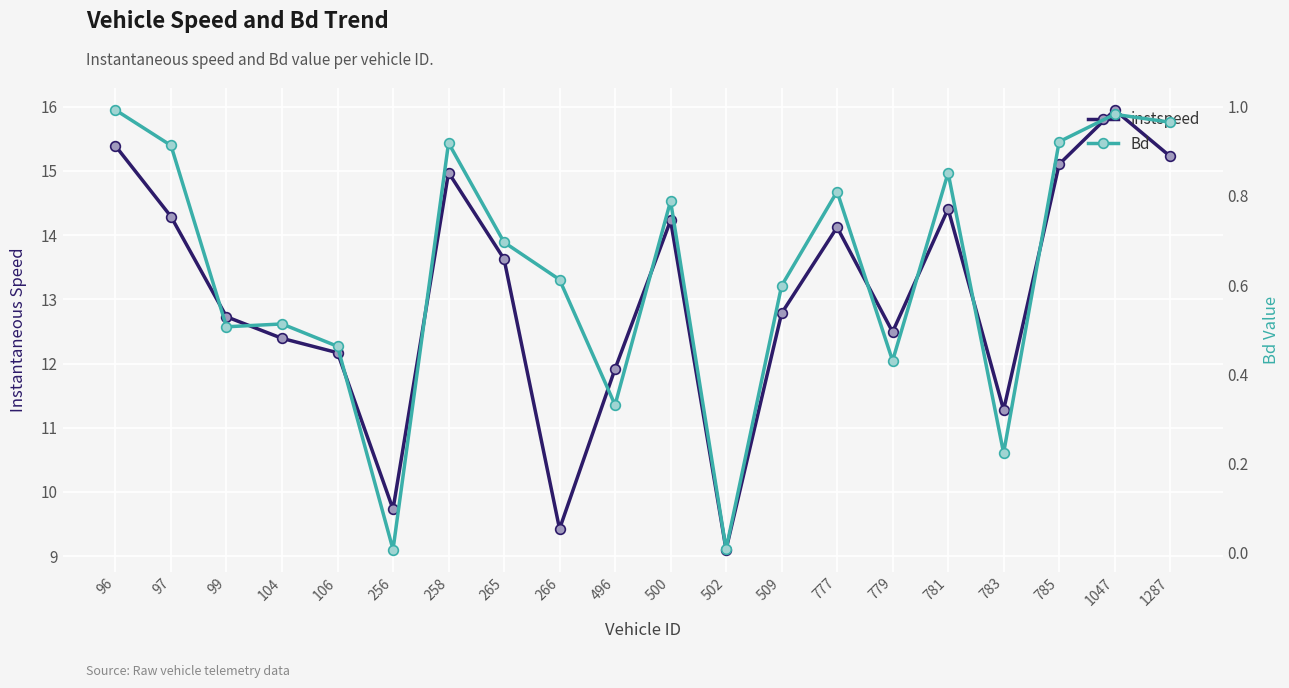

Count the number of data series in this chart.

2